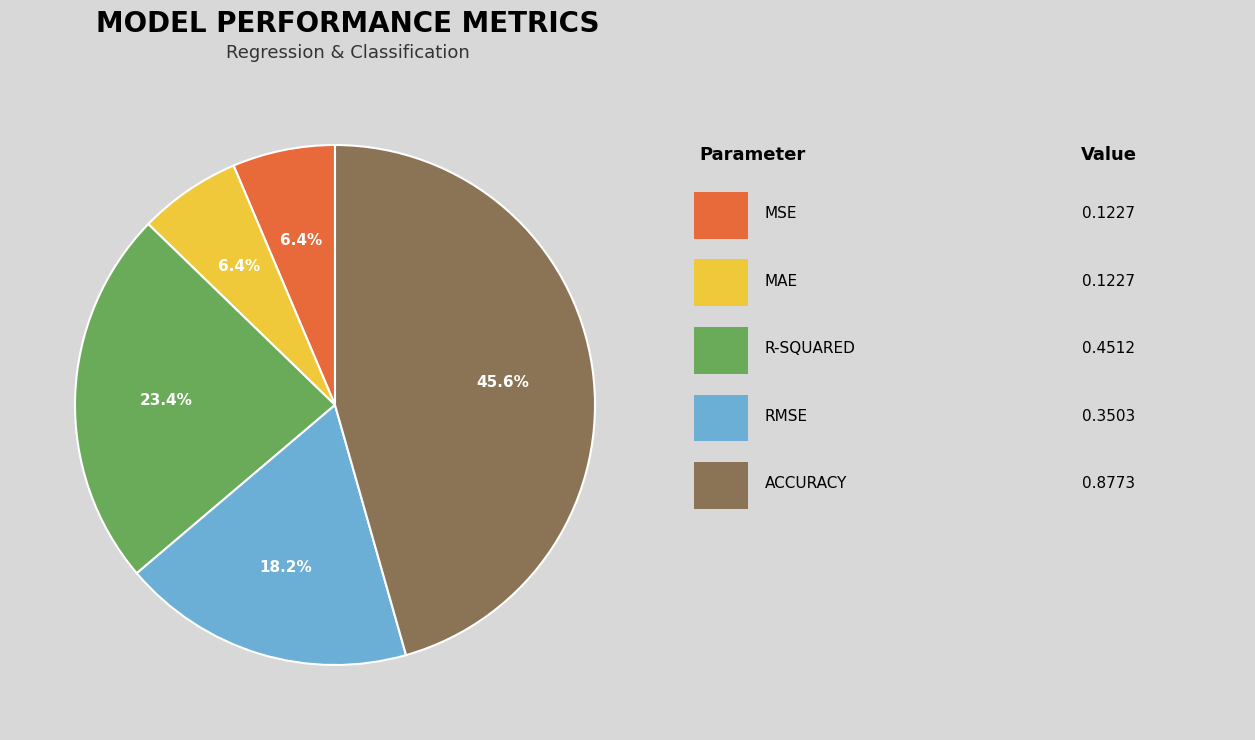

Is there a majority slice in this chart?

No